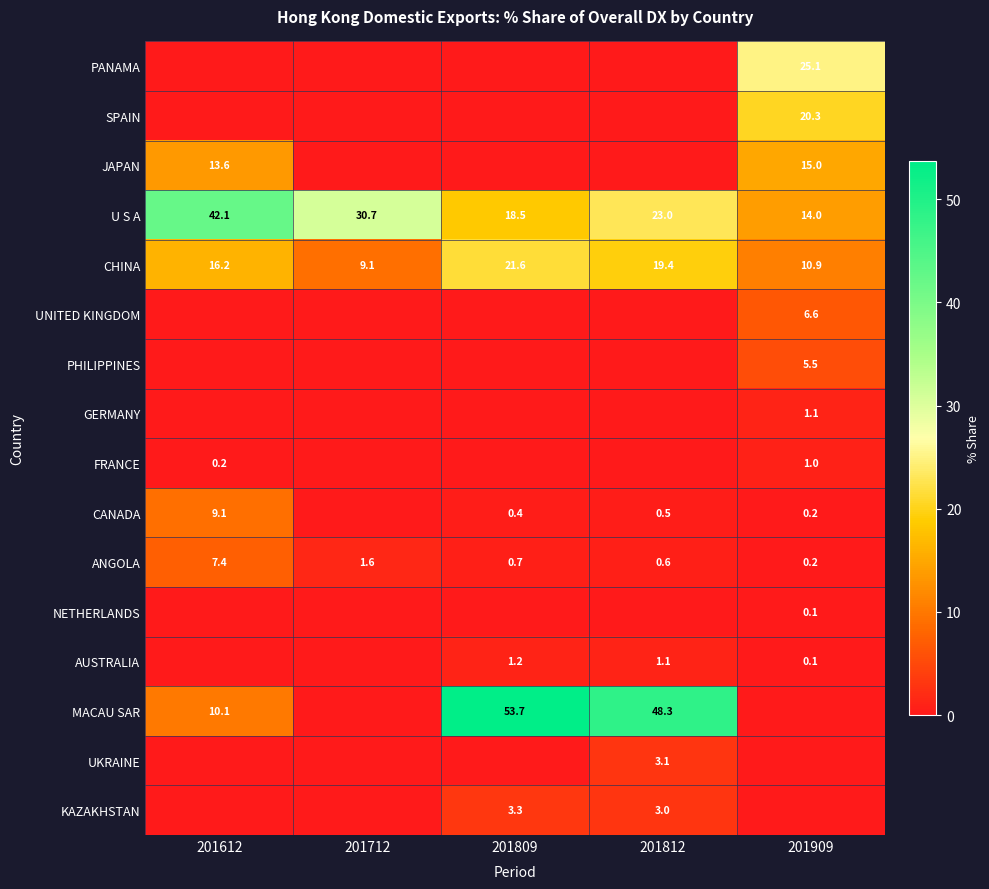

How many series are shown in this chart?

16